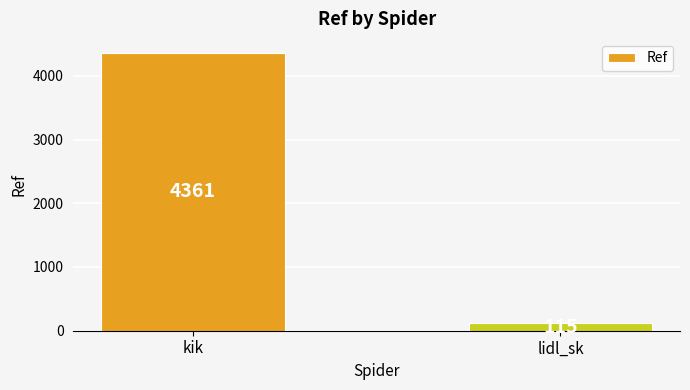

How many bars are there in total?

2